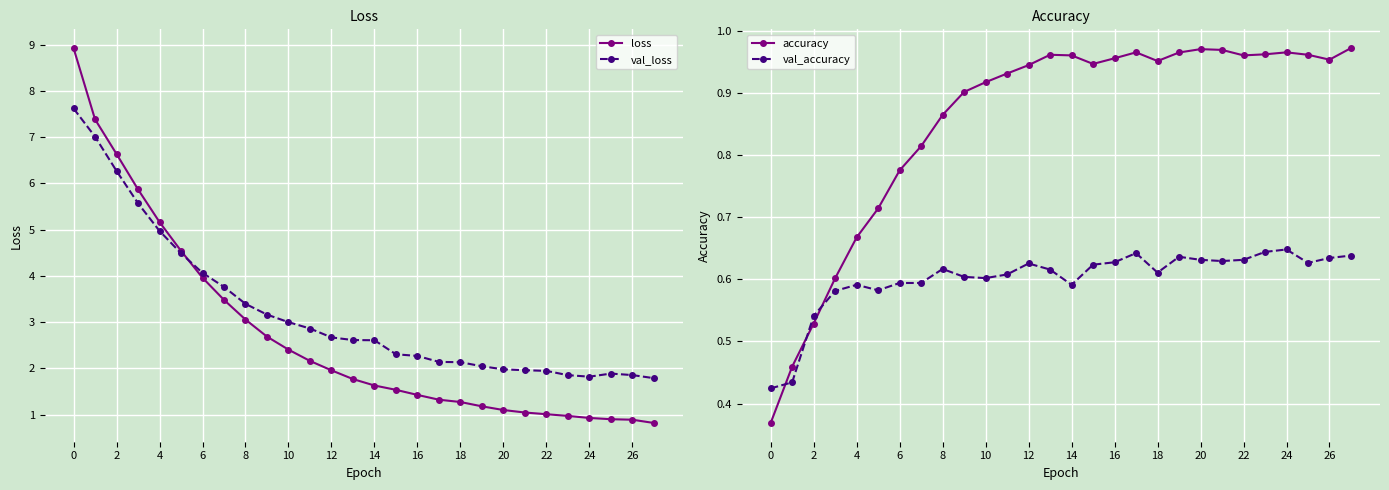

Reading left to right, list all the values displayed in this chart.

loss: 8.9	7.4	6.6	5.9	5.2	4.5	4.0	3.5	3.1	2.7	2.4	2.2	2.0	1.8	1.6	1.5	1.4	1.3	1.3	1.2	1.1	1.0	1.0	1.0	0.9	0.9	0.9	0.8
val_loss: 7.6	7.0	6.3	5.6	5.0	4.5	4.1	3.8	3.4	3.2	3.0	2.9	2.7	2.6	2.6	2.3	2.3	2.1	2.1	2.0	2.0	2.0	1.9	1.9	1.8	1.9	1.9	1.8
accuracy: 0.4	0.5	0.5	0.6	0.7	0.7	0.8	0.8	0.9	0.9	0.9	0.9	0.9	1.0	1.0	0.9	1.0	1.0	1.0	1.0	1.0	1.0	1.0	1.0	1.0	1.0	1.0	1.0
val_accuracy: 0.4	0.4	0.5	0.6	0.6	0.6	0.6	0.6	0.6	0.6	0.6	0.6	0.6	0.6	0.6	0.6	0.6	0.6	0.6	0.6	0.6	0.6	0.6	0.6	0.6	0.6	0.6	0.6